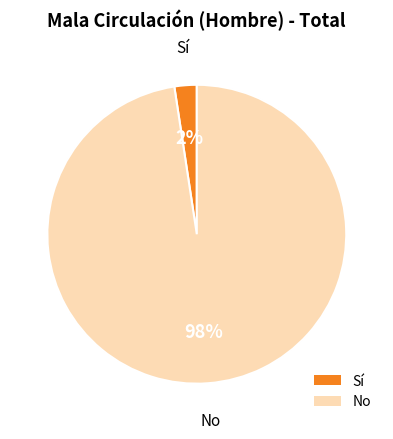

Does Sí account for over 50% of the chart?

No